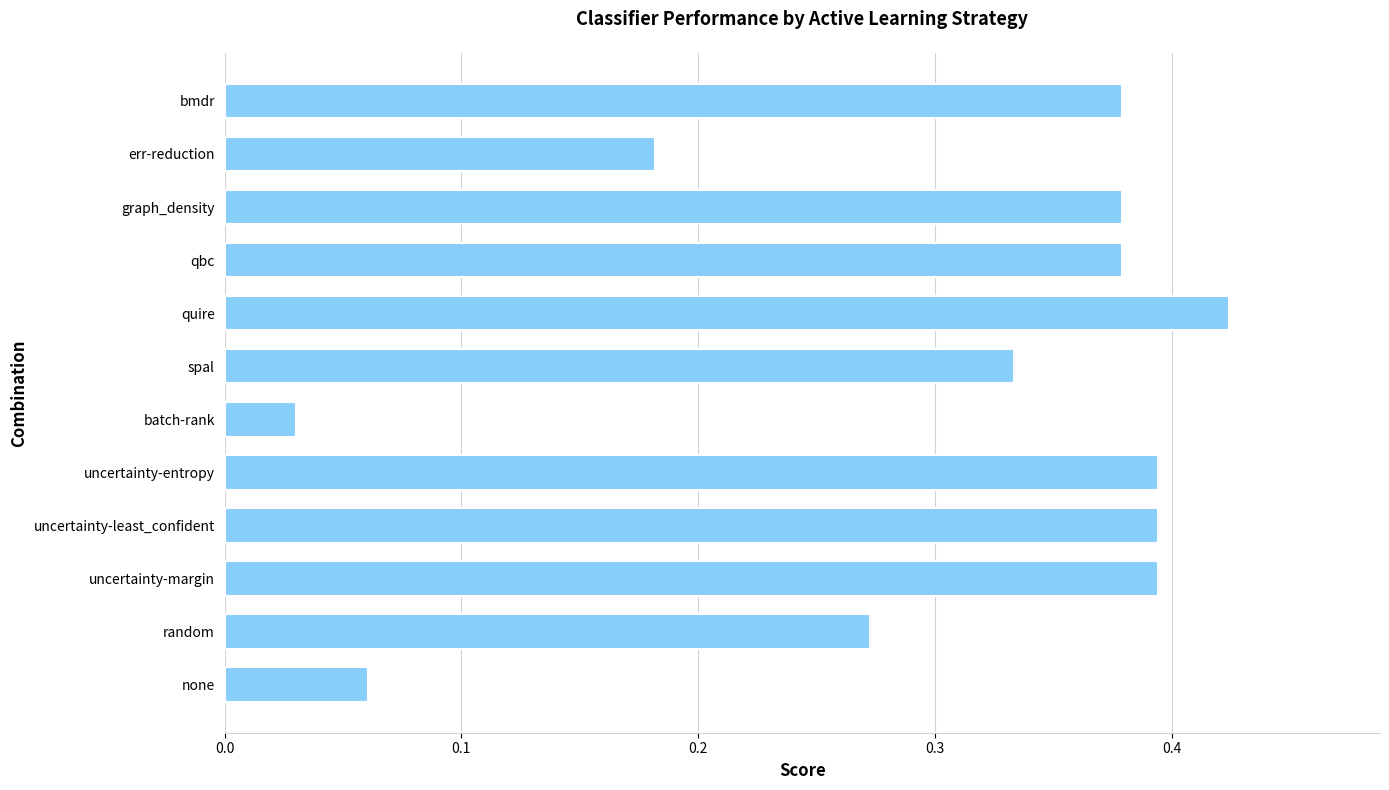

Is it true that the value at quire is 0.1?

False